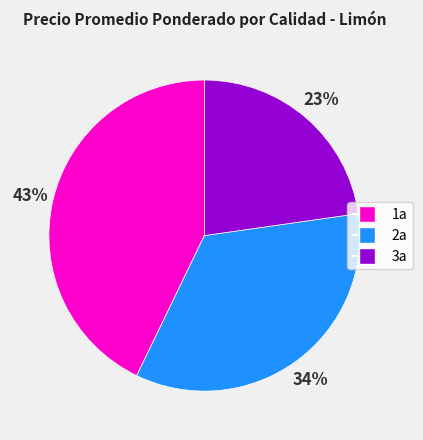

Which slice is the largest?

1a